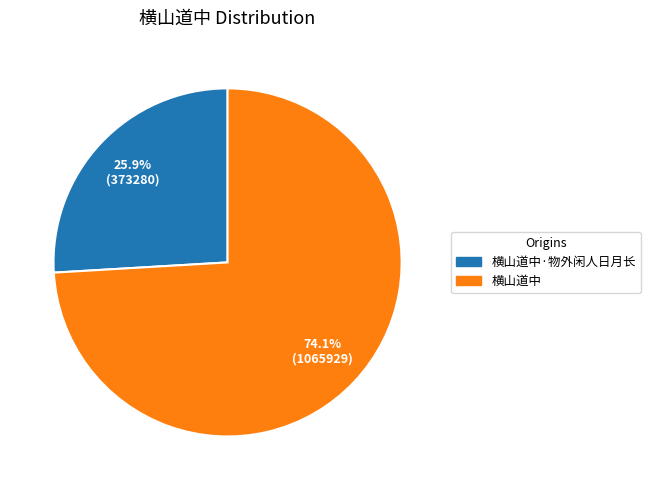

Does any single category account for the majority?

Yes